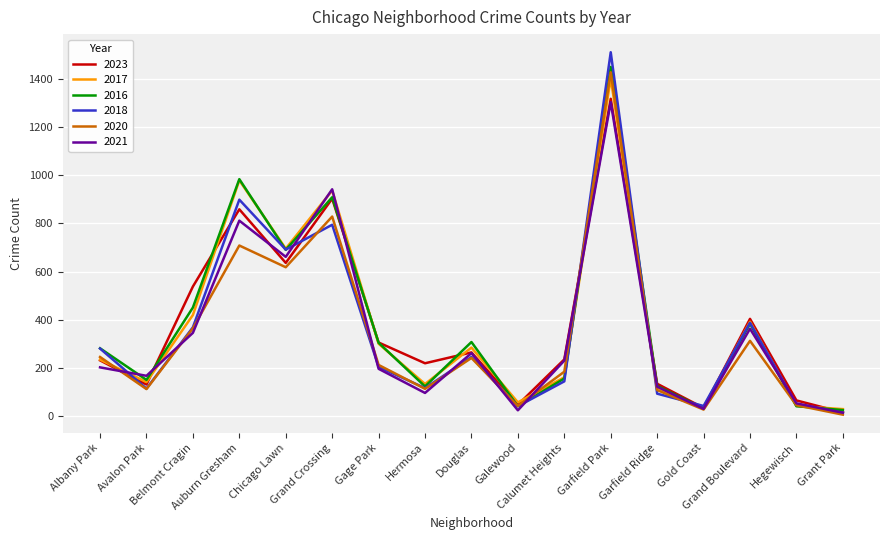

What is the highest value of the 2018 series?

1509